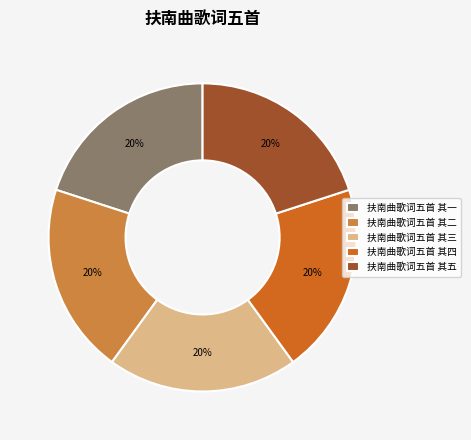

Does 扶南曲歌词五首 其二 represent more than half of the total?

No